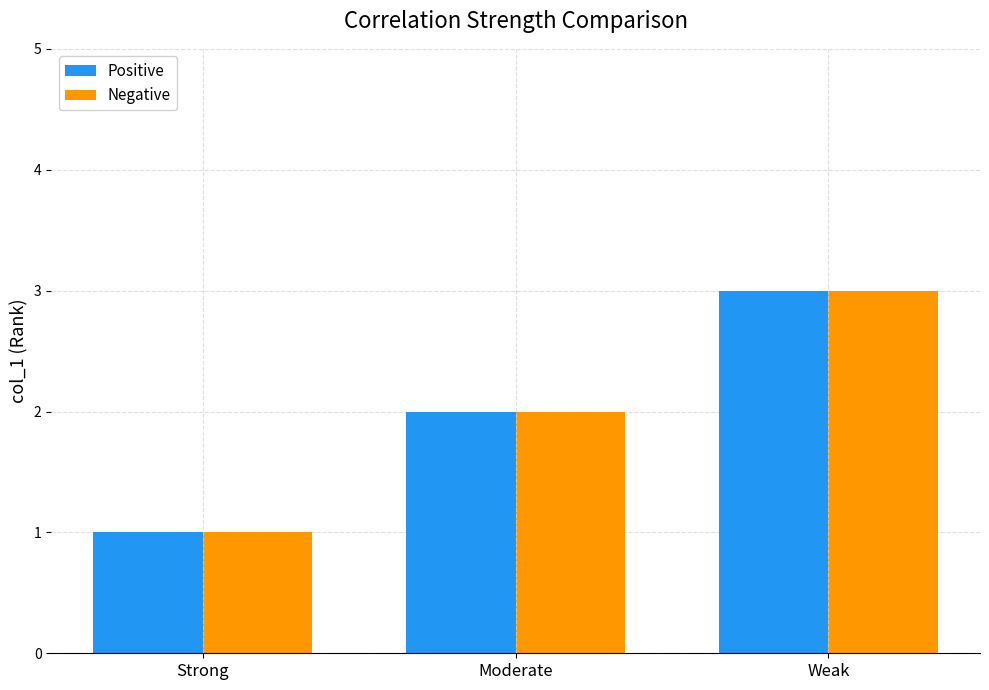

List the labels in order of Positive value, smallest first.

Strong, Moderate, Weak